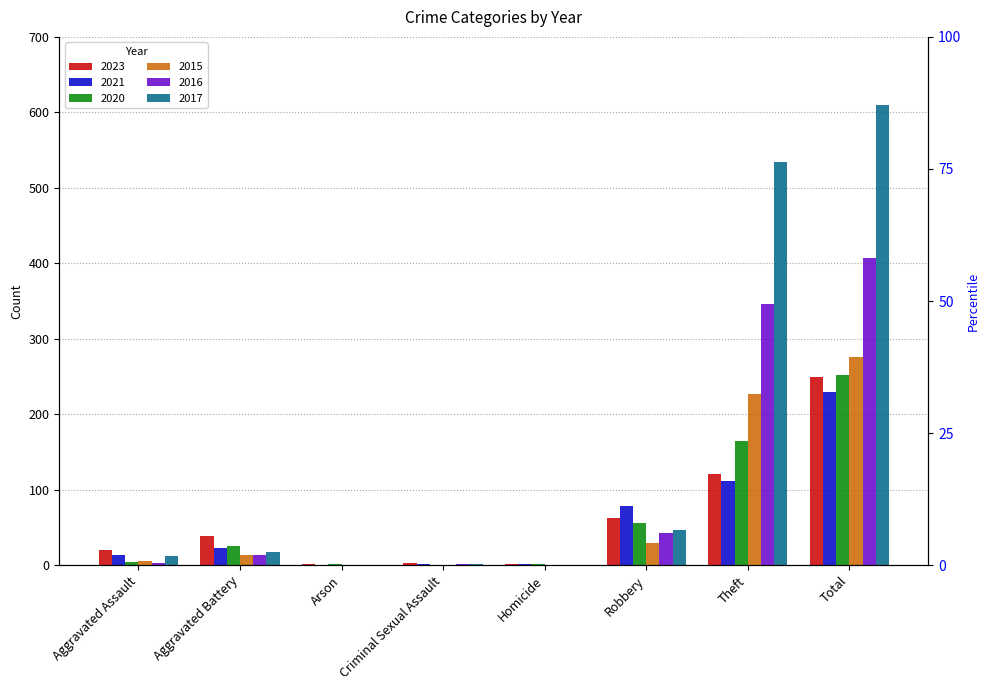

Which category has the lowest value in the 2017 series?

Arson